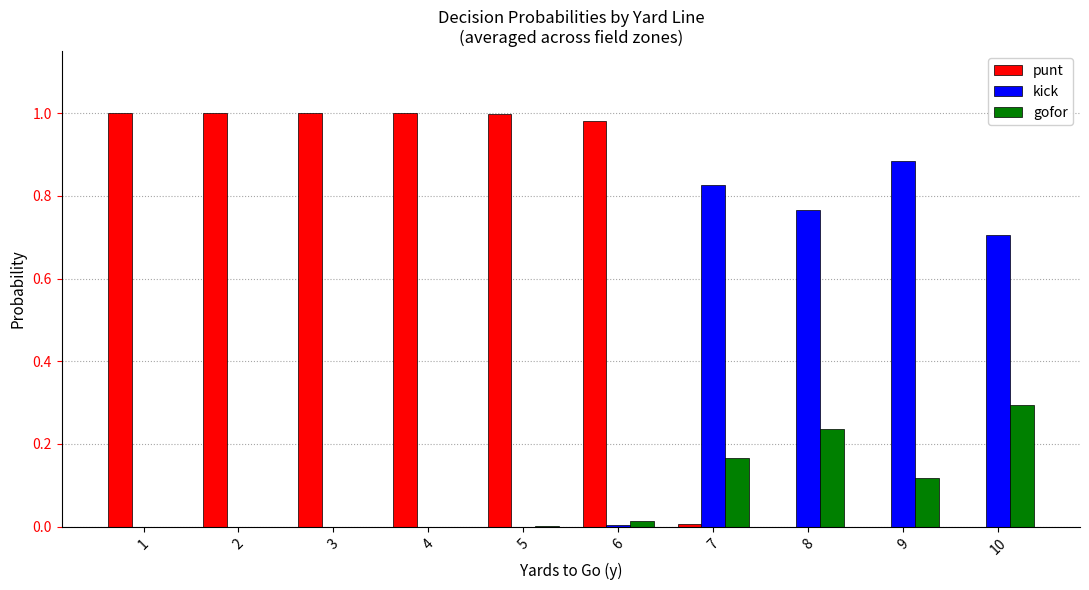

Which series changed the most between 6 and 7?

punt